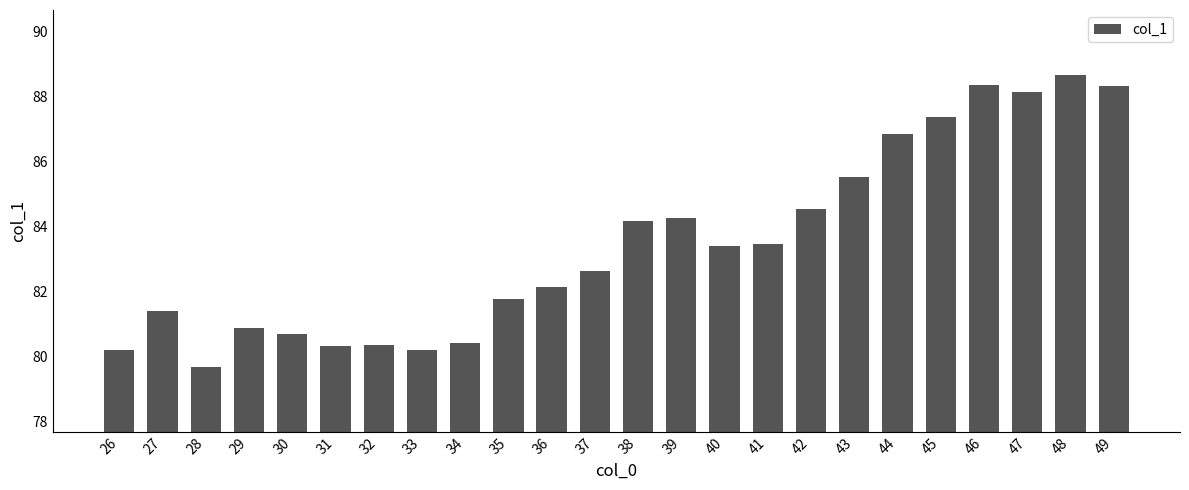

Between 26 and 29, which is larger?

29